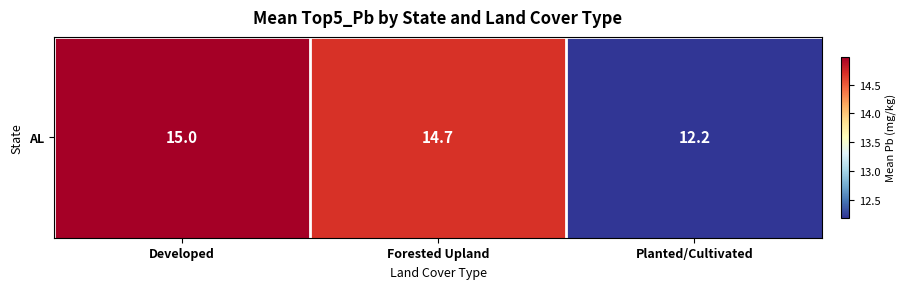

Reading right to left, transcribe all the data shown in this chart.

12.2	14.7	15.0